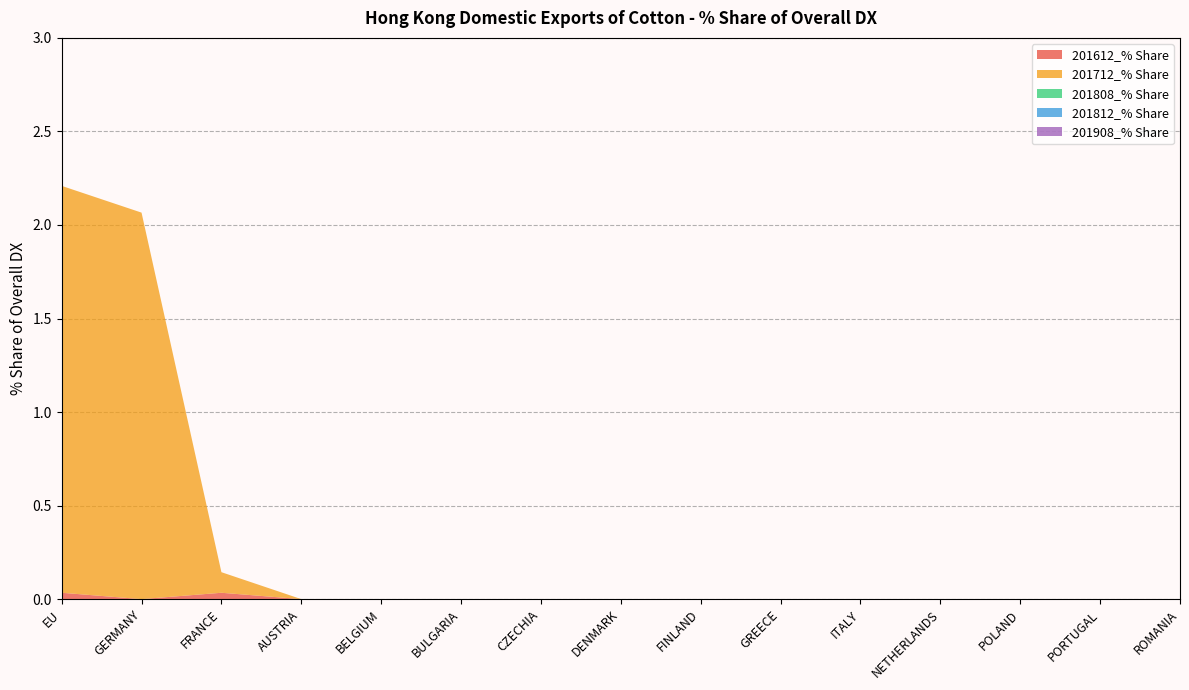

Reading left to right, list all the values displayed in this chart.

201612_% Share: 0.0	0.0	0.0	0.0	0.0	0.0	0.0	0.0	0.0	0.0	0.0	0.0	0.0	0.0	0.0
201712_% Share: 2.2	2.1	0.1	0.0	0.0	0.0	0.0	0.0	0.0	0.0	0.0	0.0	0.0	0.0	0.0
201808_% Share: 0.0	0.0	0.0	0.0	0.0	0.0	0.0	0.0	0.0	0.0	0.0	0.0	0.0	0.0	0.0
201812_% Share: 0.0	0.0	0.0	0.0	0.0	0.0	0.0	0.0	0.0	0.0	0.0	0.0	0.0	0.0	0.0
201908_% Share: 0.0	0.0	0.0	0.0	0.0	0.0	0.0	0.0	0.0	0.0	0.0	0.0	0.0	0.0	0.0